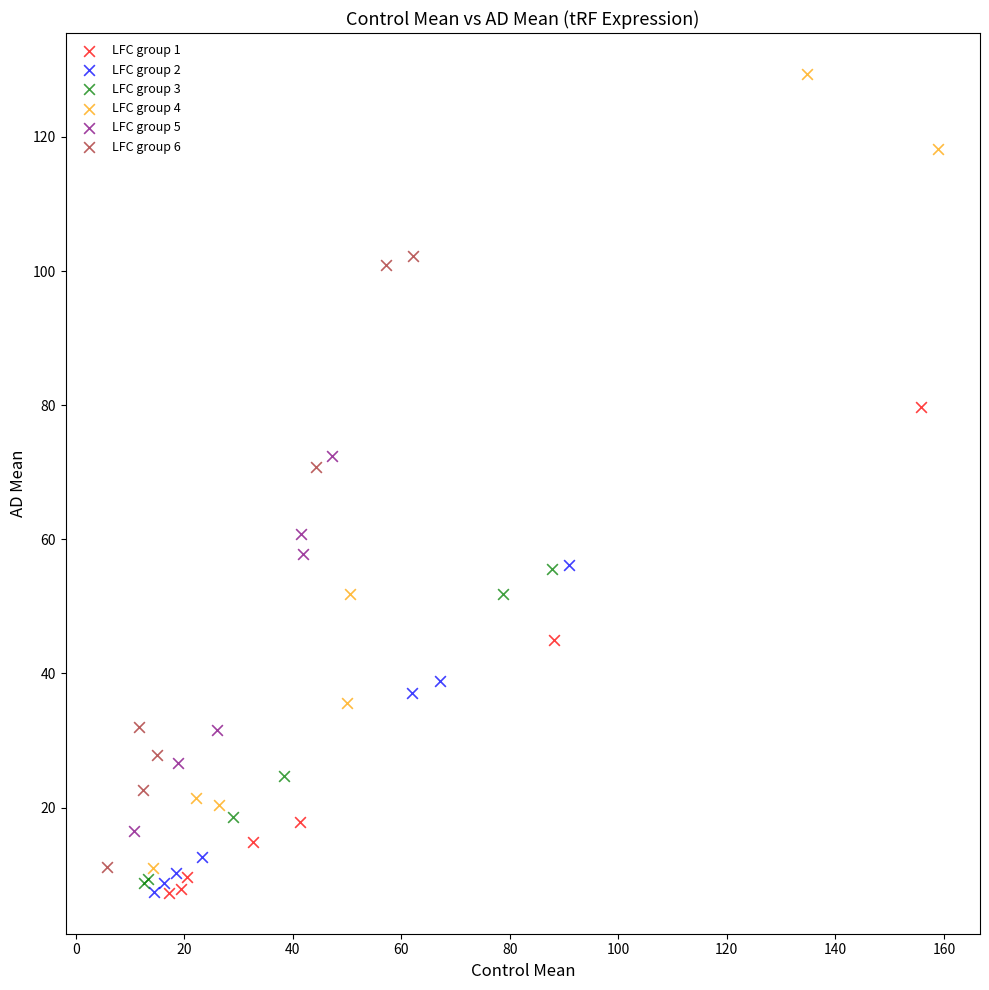

What are all the series names shown in the legend?

LFC group 1, LFC group 2, LFC group 3, LFC group 4, LFC group 5, LFC group 6